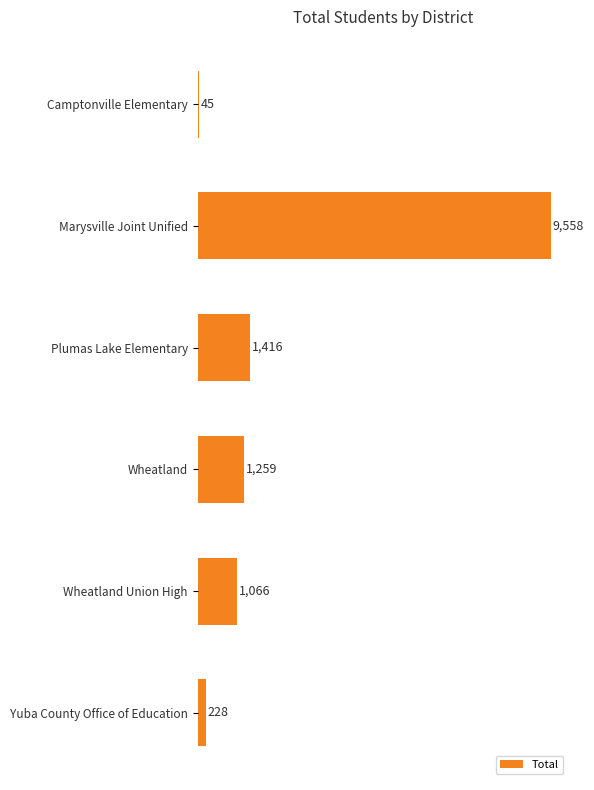

The value at Marysville Joint Unified is 15296. True or false?

False